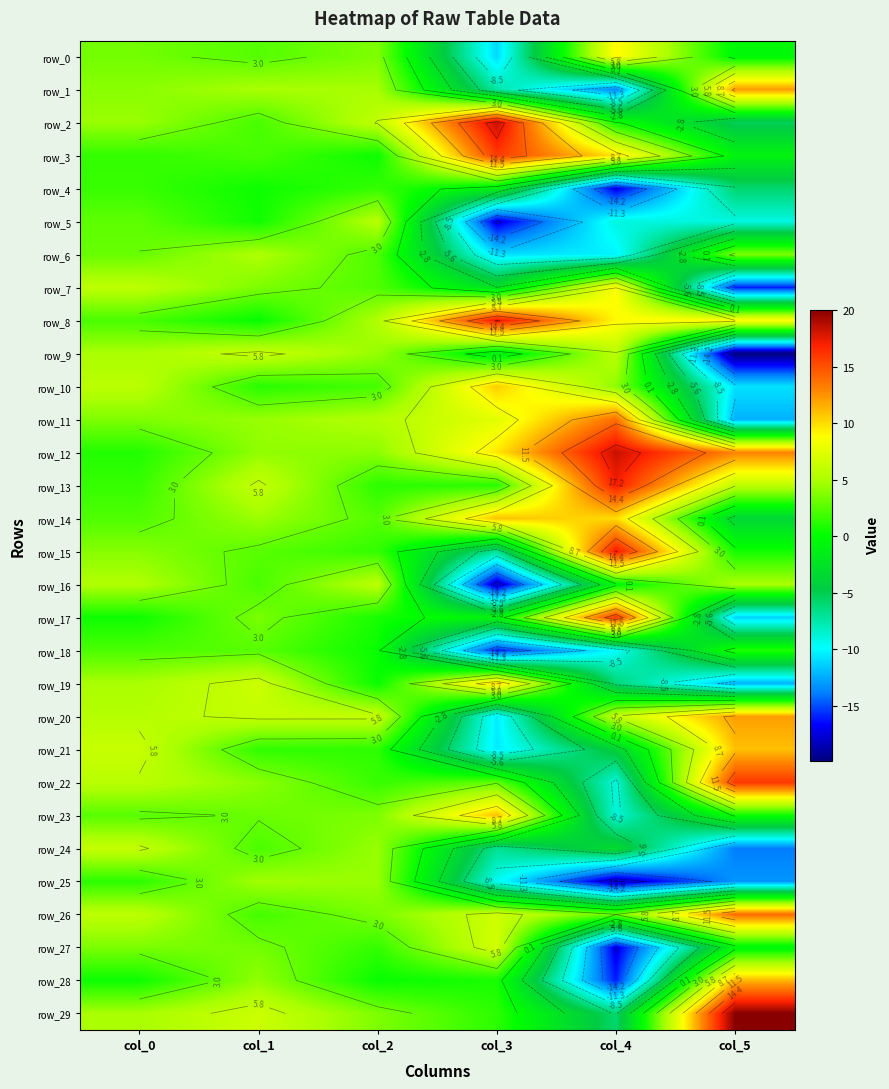

What is the sum of the row_26 values at col_5 and col_0?

19.7